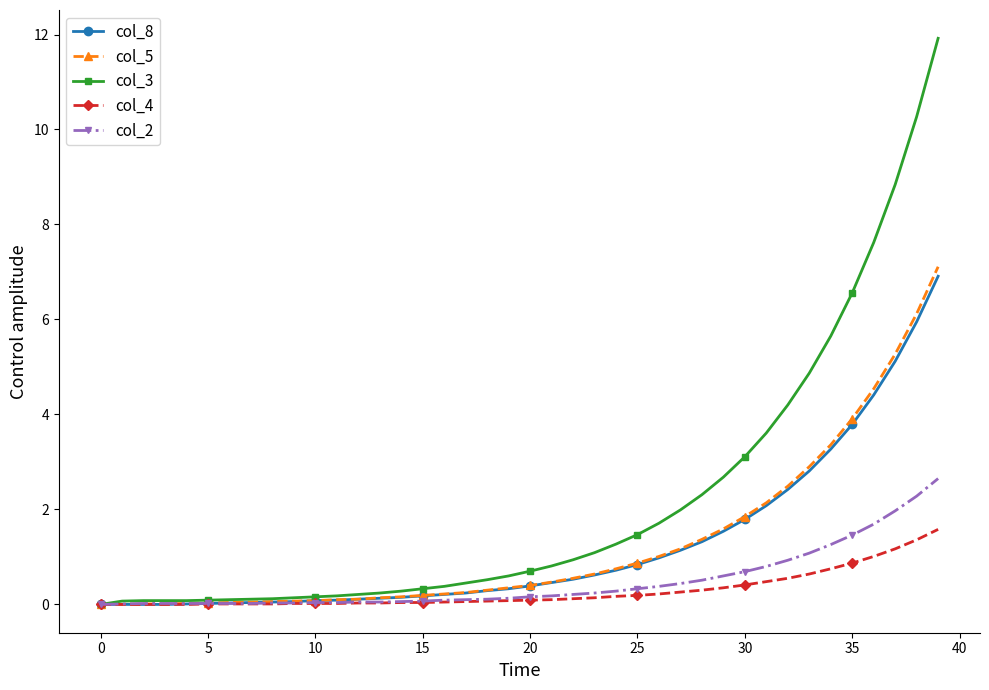

Which series has the largest total across all categories?

col_3